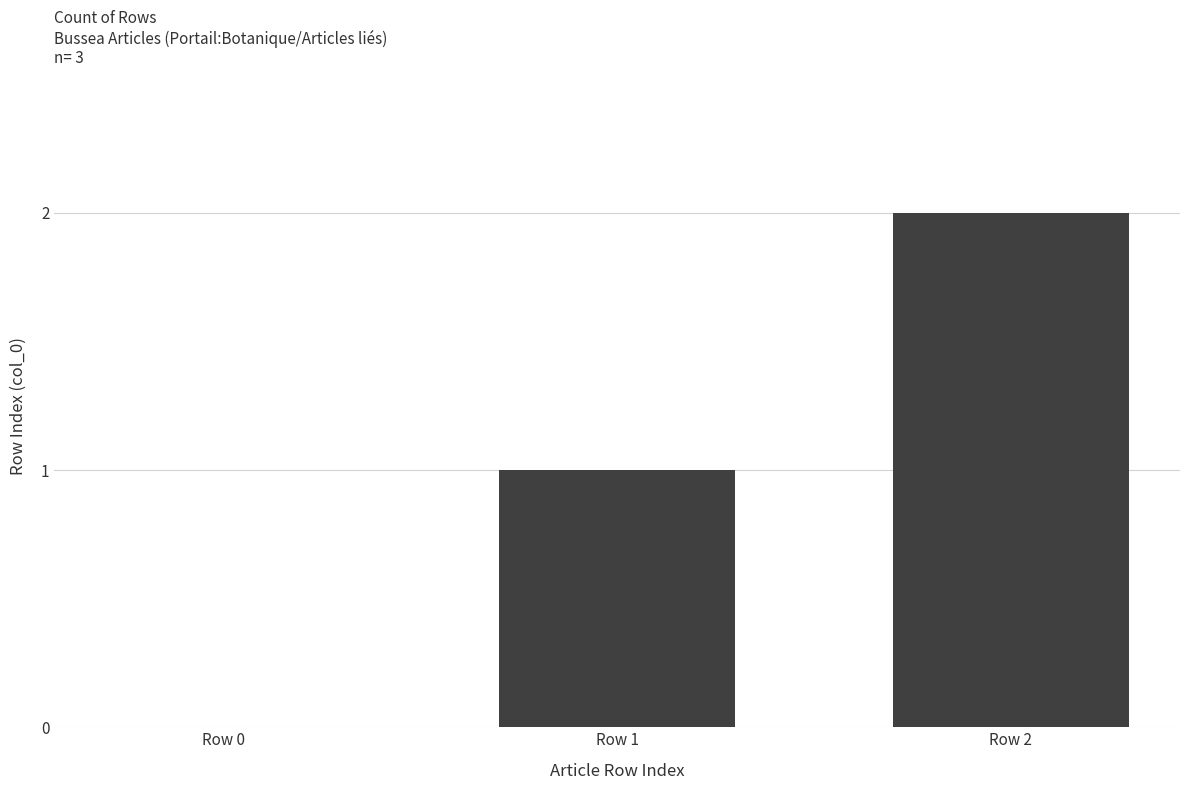

The value at Row 2 is 2. True or false?

True